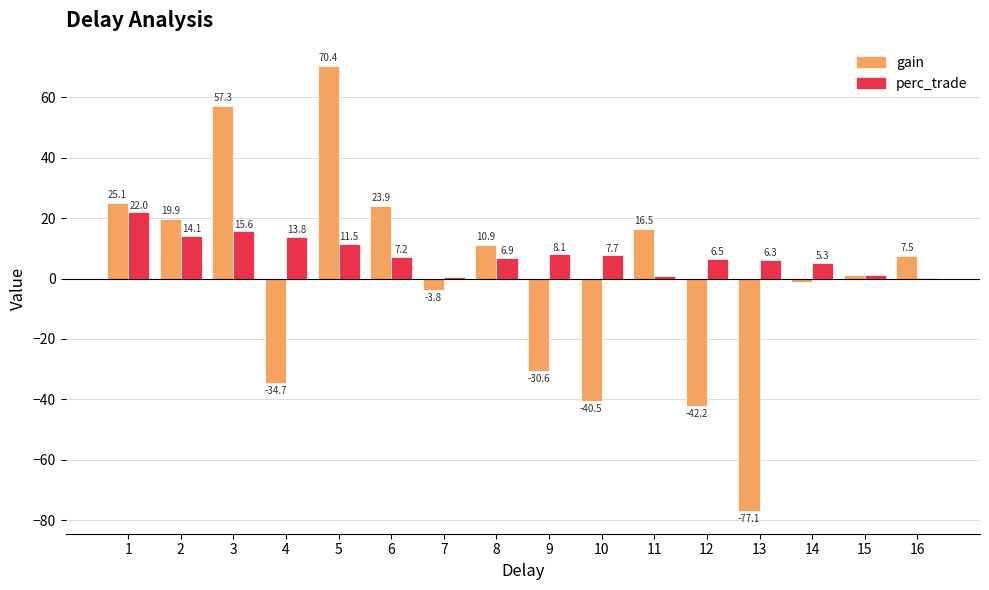

What is the approximate value of perc_trade at 5?

11.5